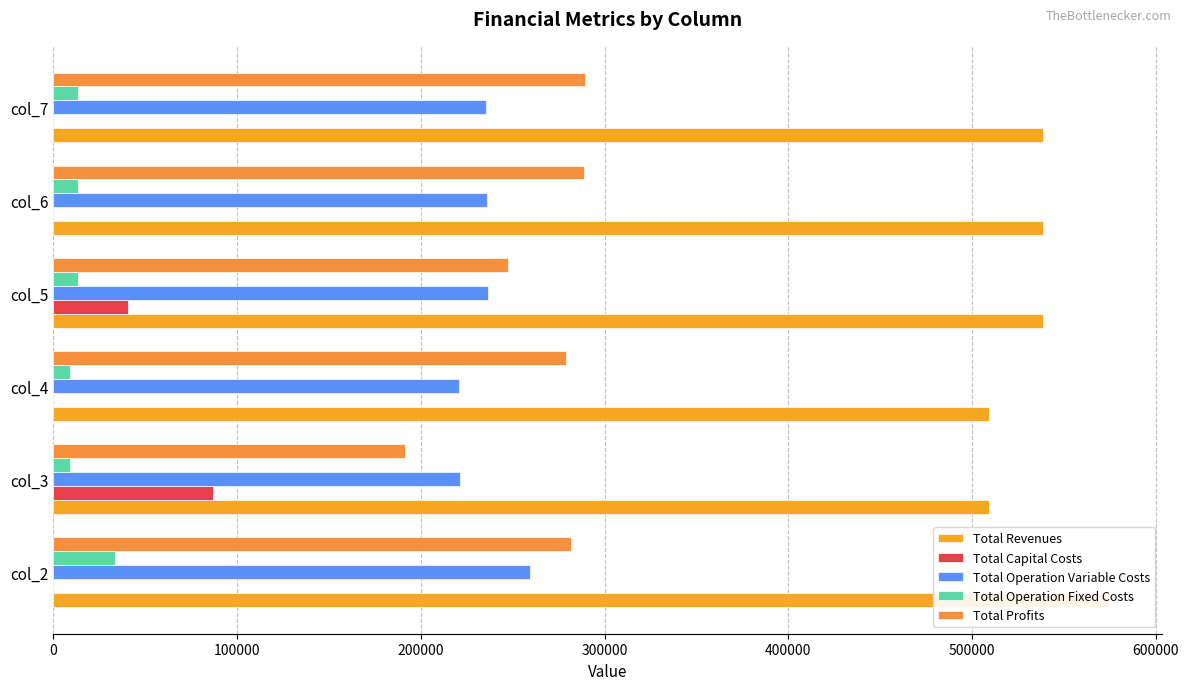

What is the difference between the second highest and second lowest values in the Total Operation Variable Costs series?

15186.6